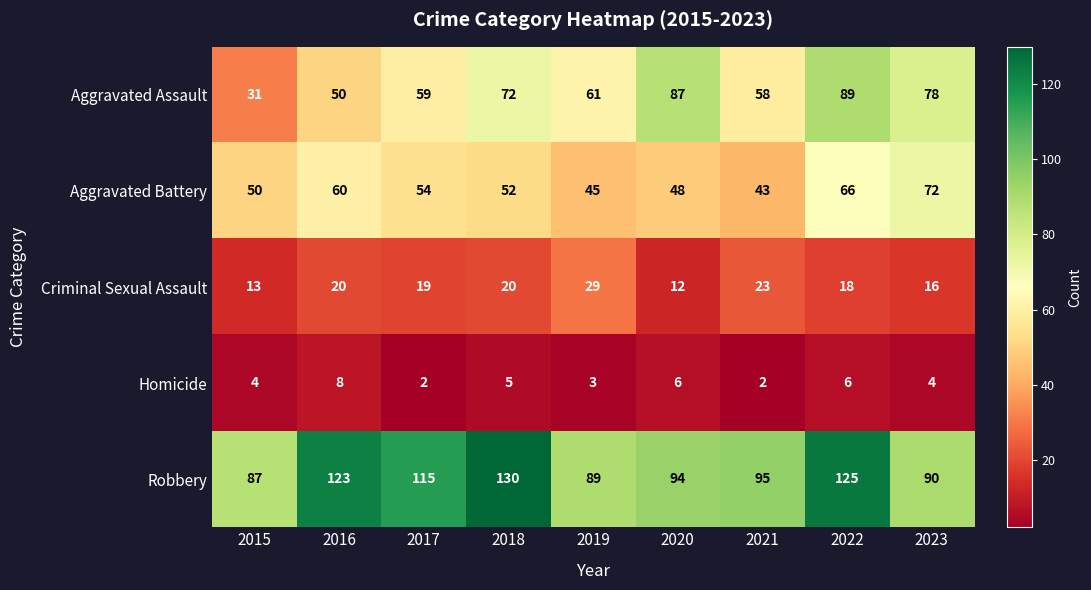

How many data points does each series have?

9